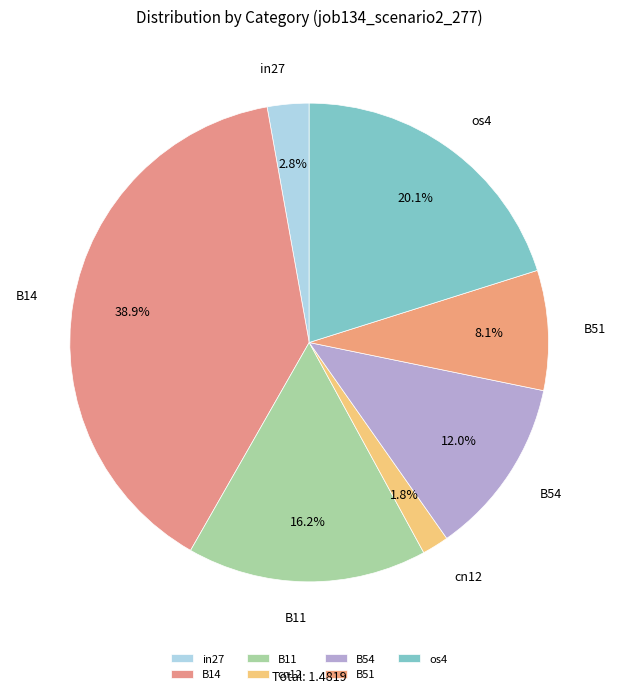

Rank the categories by value from lowest to highest.

cn12, in27, B51, B54, B11, os4, B14